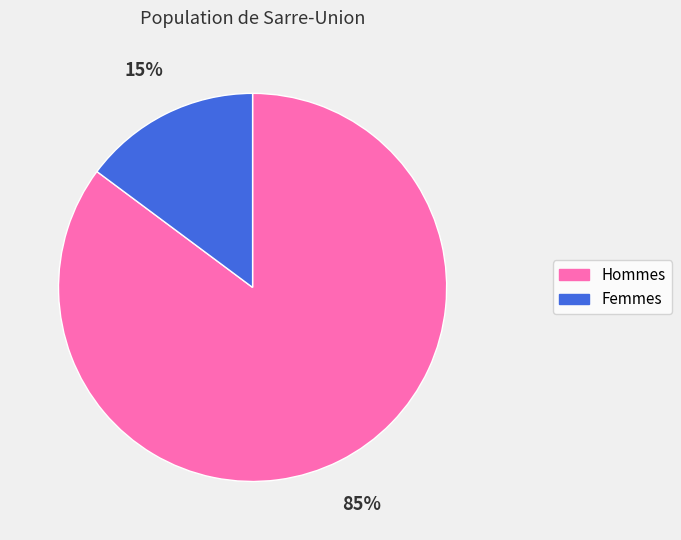

Which slice is the smallest?

Femmes